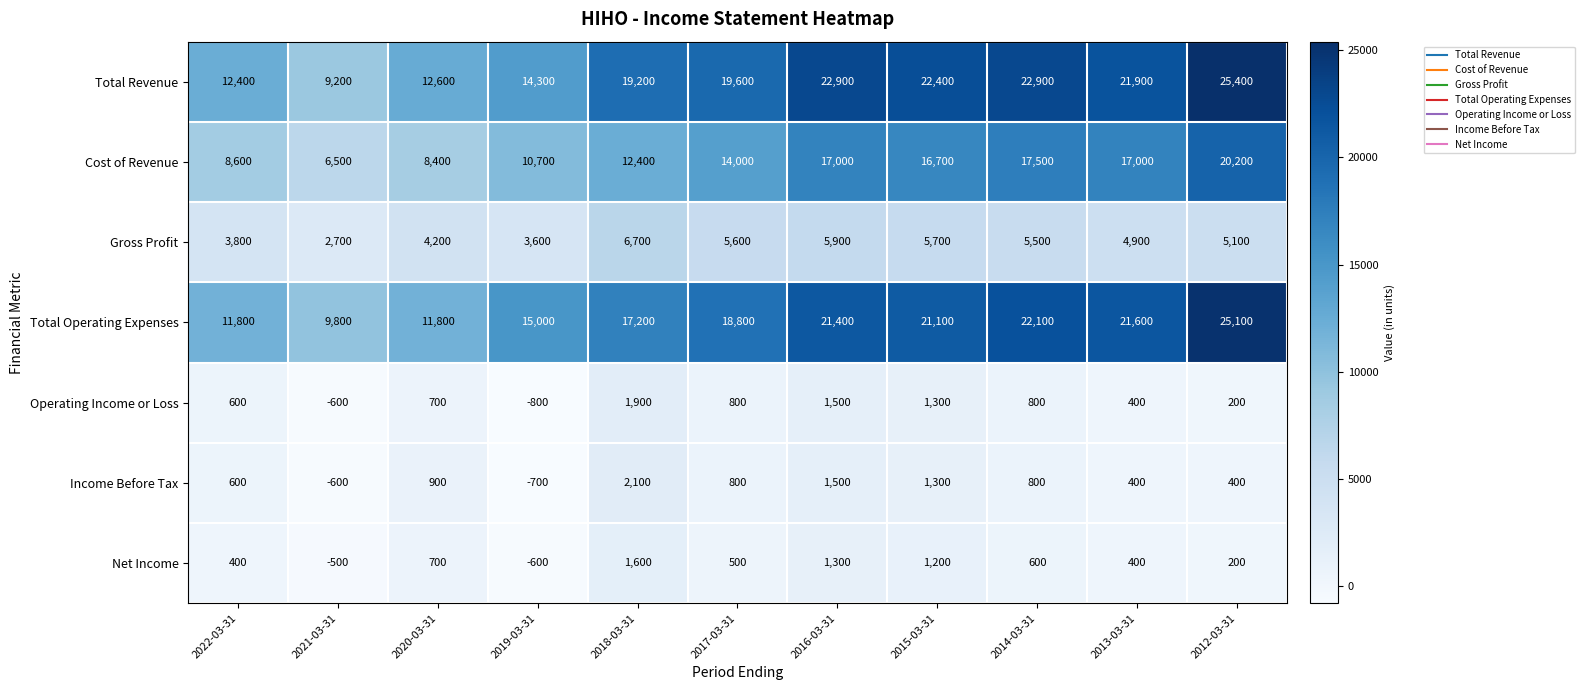

Rank the series by their maximum value, from highest to lowest.

Total Revenue, Total Operating Expenses, Cost of Revenue, Gross Profit, Income Before Tax, Operating Income or Loss, Net Income